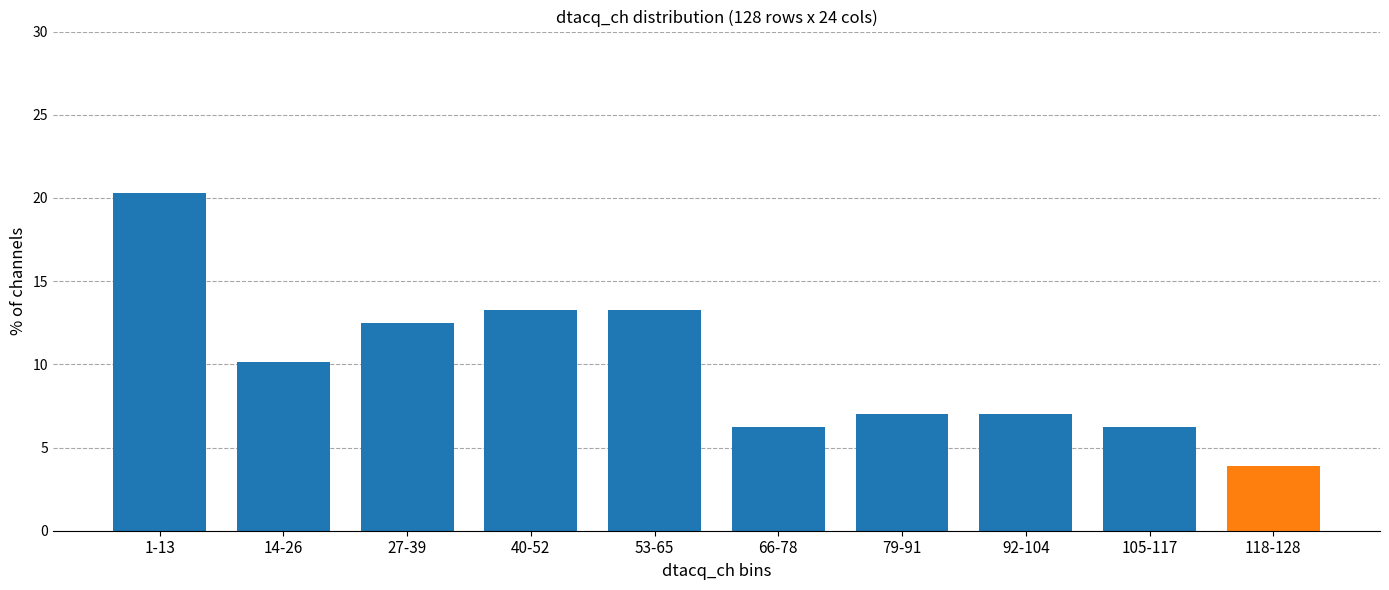

What is the sum of all values?

100.0